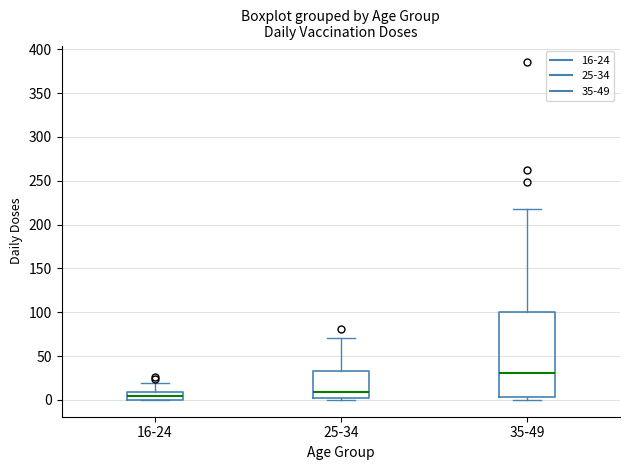

Comparing the boxes themselves (not the whiskers), which one is the tallest?

35-49